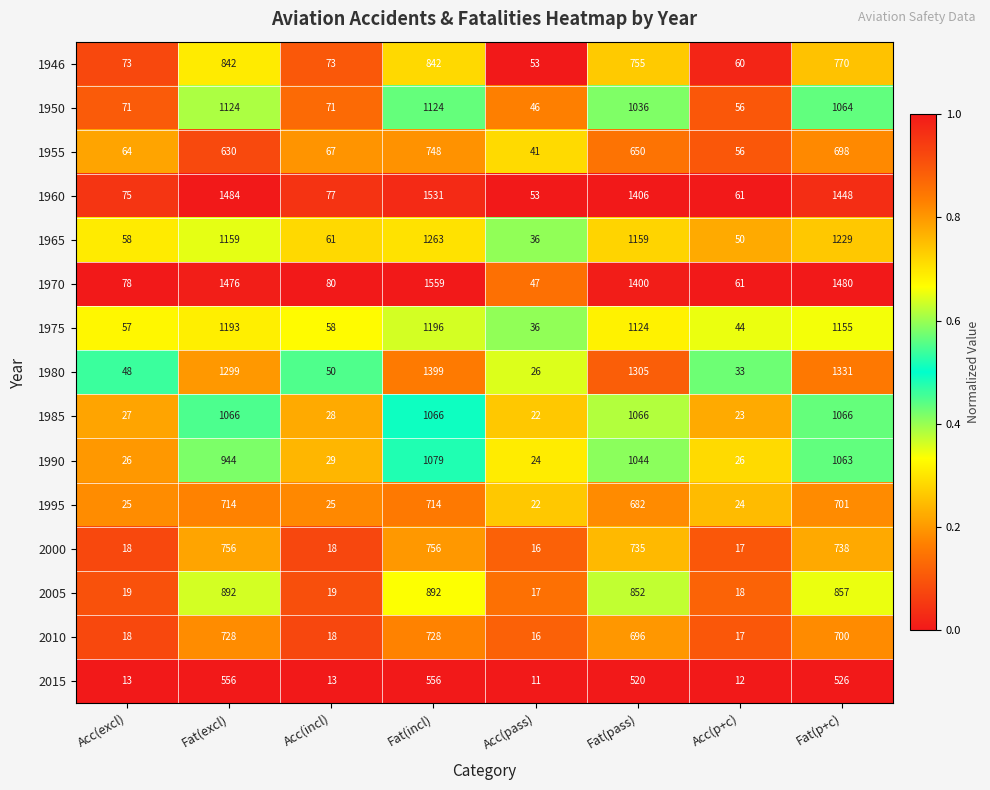

What is the sum of the 1955 values at Fat(excl) and Fat(p+c)?

1328